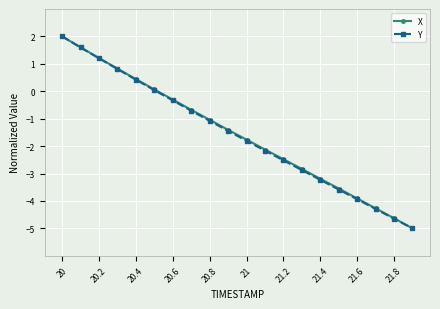

What is the value of the X point at the 11th from the left?

-1.8